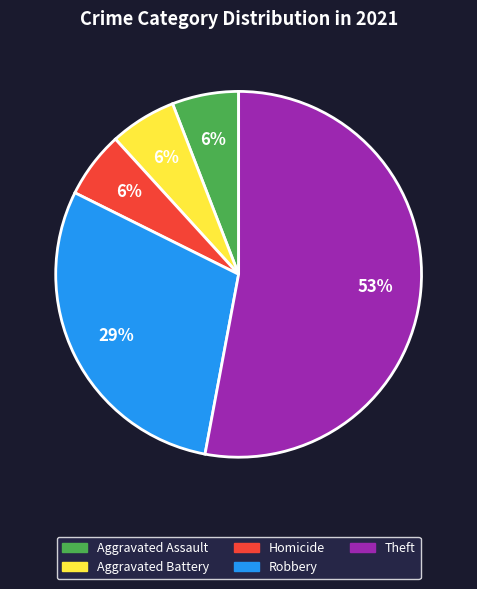

To the nearest percent, what is the average slice percentage?

20%